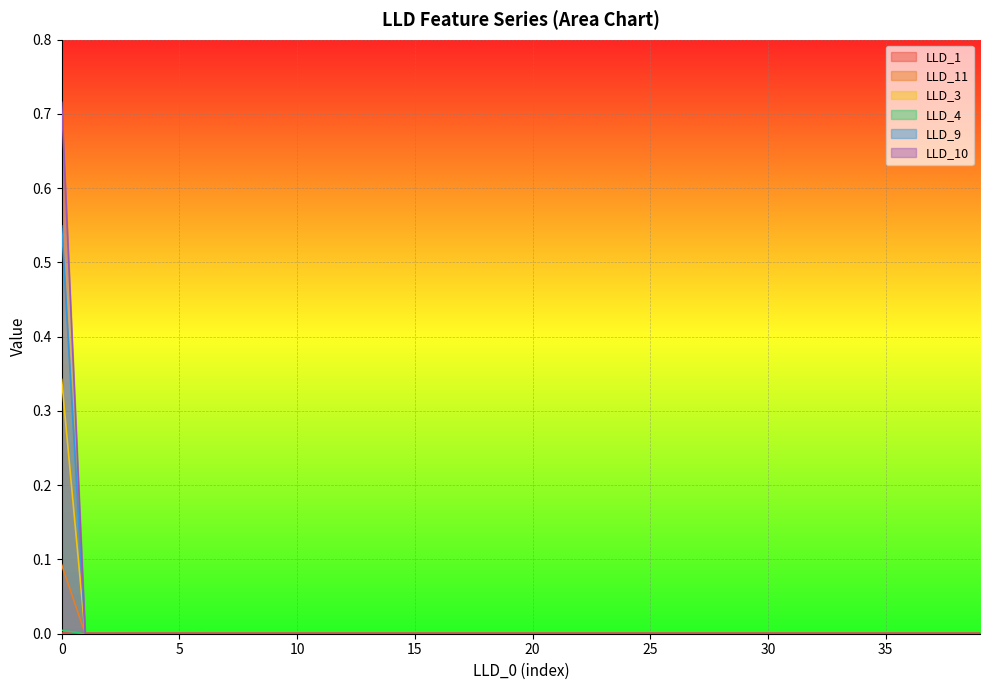

How many positive values does the LLD_3 series have?

1